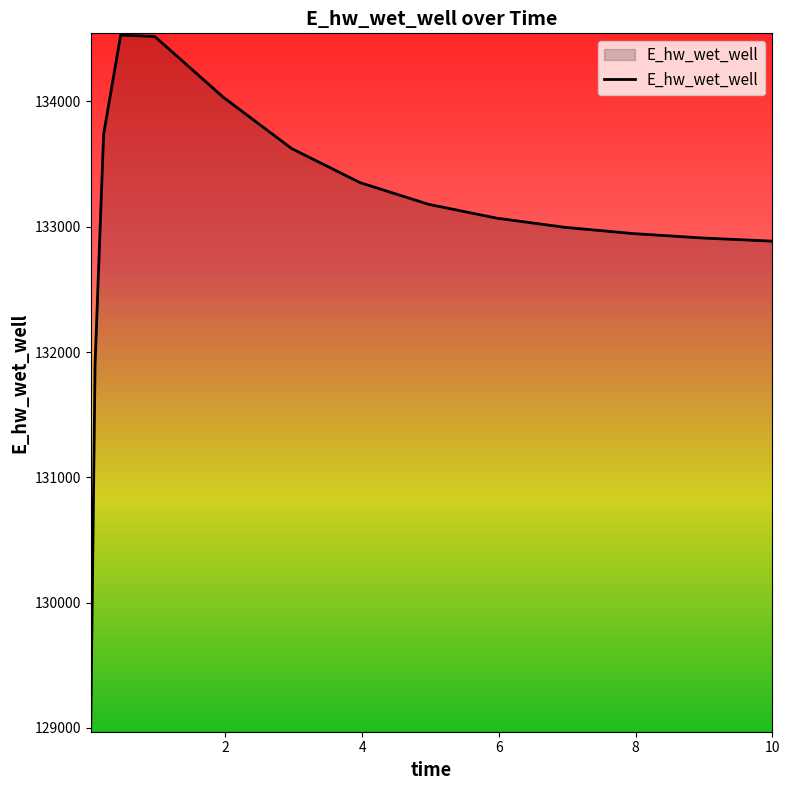

True or false: there are more than 2 points higher than both neighbors.

False